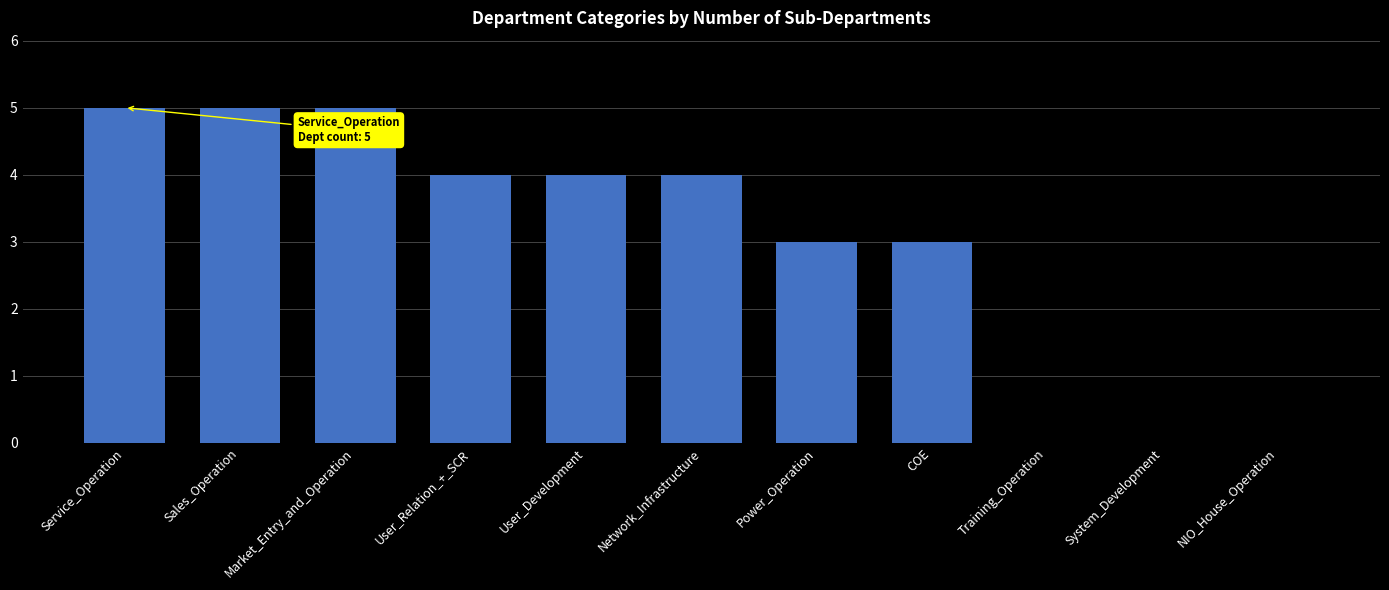

What is the sum of all values?

33